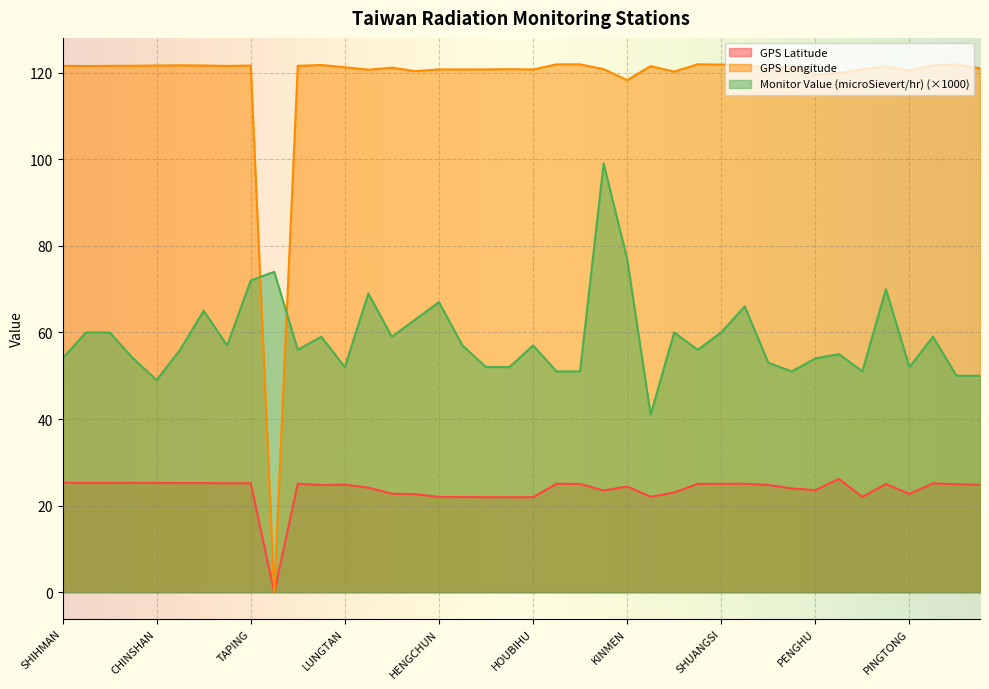

Rank the series by their maximum value, from highest to lowest.

GPS Longitude, Monitor Value (microSievert/hr) (×1000), GPS Latitude